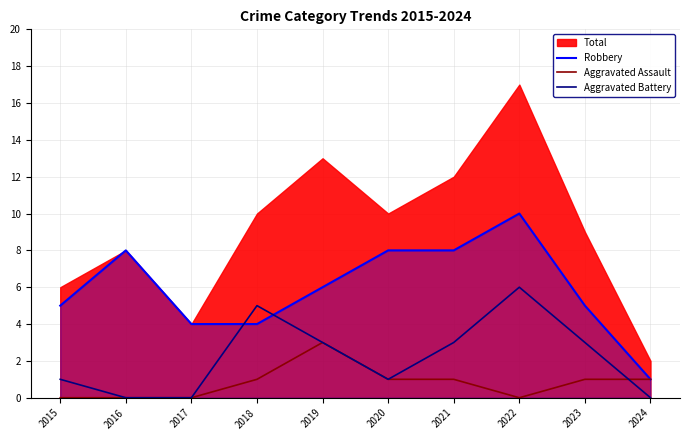

Reading left to right, extract all data points from this chart.

Robbery: 5	8	4	4	6	8	8	10	5	1
Aggravated Assault: 0	0	0	1	3	1	1	0	1	1
Aggravated Battery: 1	0	0	5	3	1	3	6	3	0